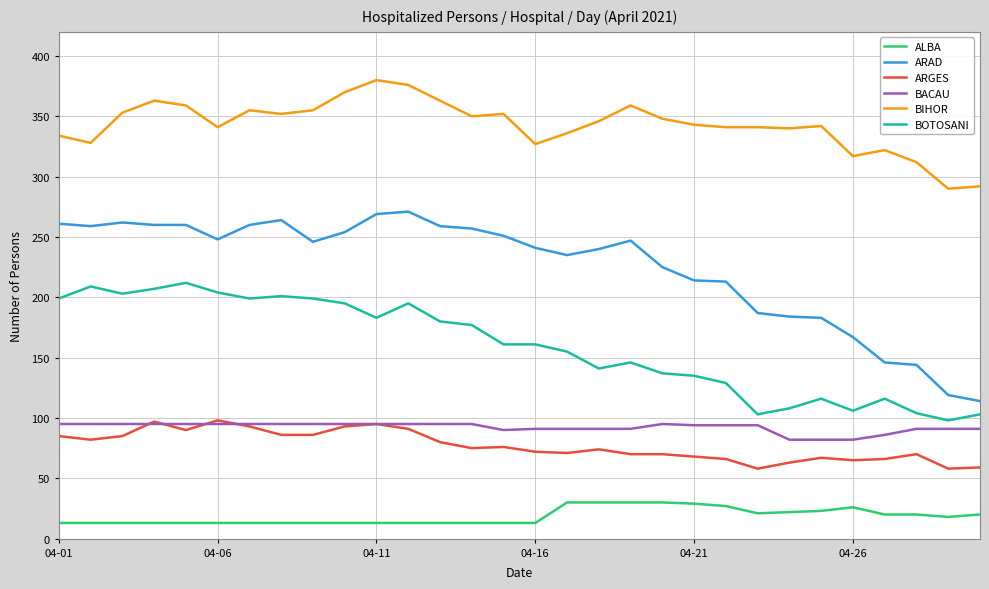

Which series has the largest range (max minus min)?

ARAD